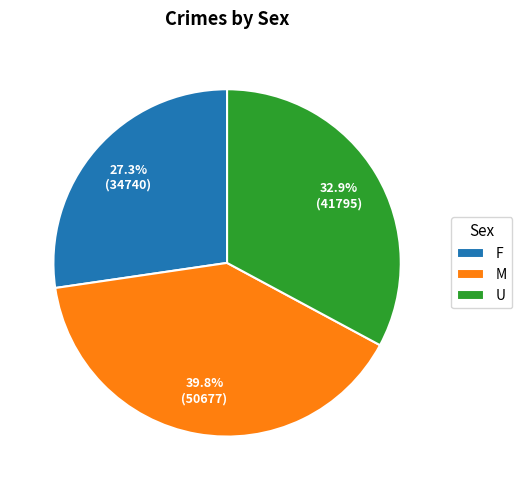

Rank the categories by value from highest to lowest.

M, U, F